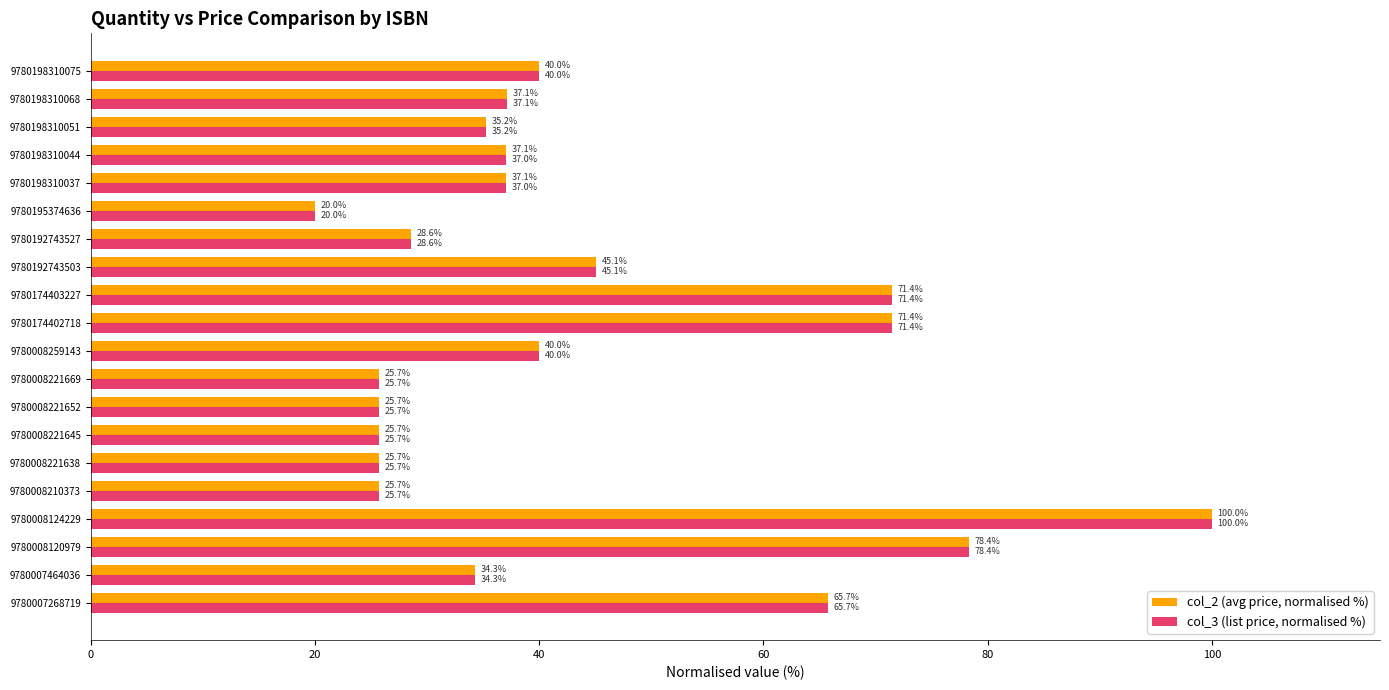

What is the minimum value shown in the chart?

20.0